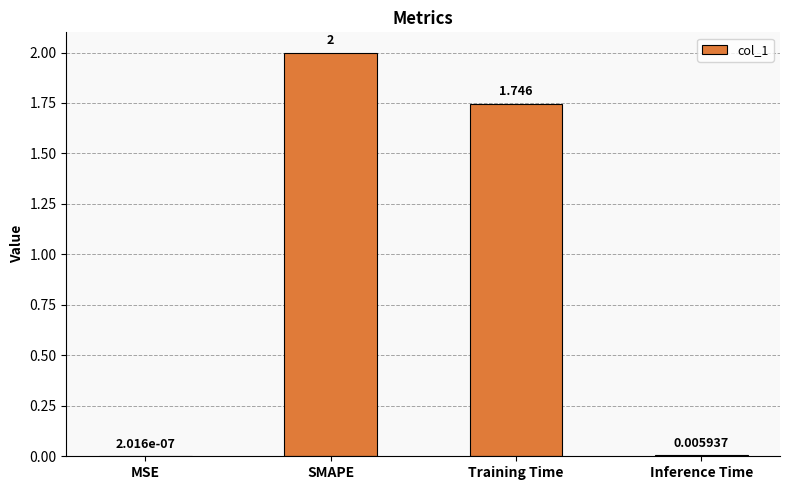

Which label corresponds to the largest value in the chart?

SMAPE